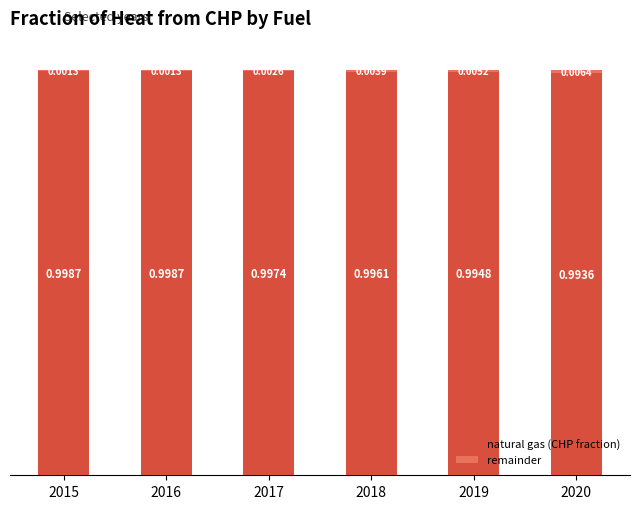

What is the sum of the natural gas (CHP fraction) values at 2019 and 2017?

2.0